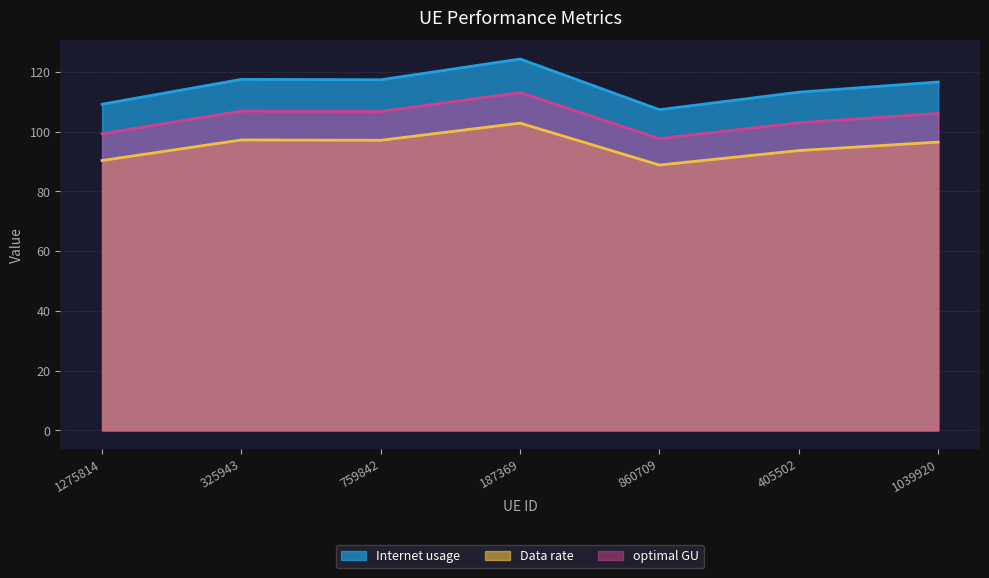

Where does the optimal GU series first go above 106?

325943